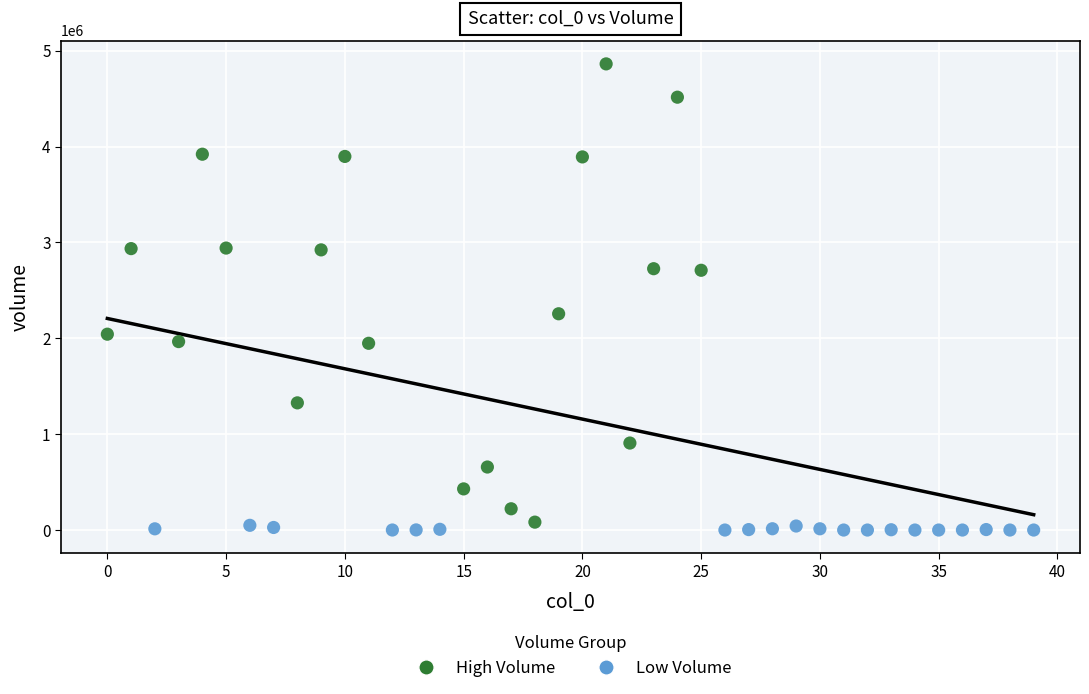

Which series contains the highest Y value?

High Volume